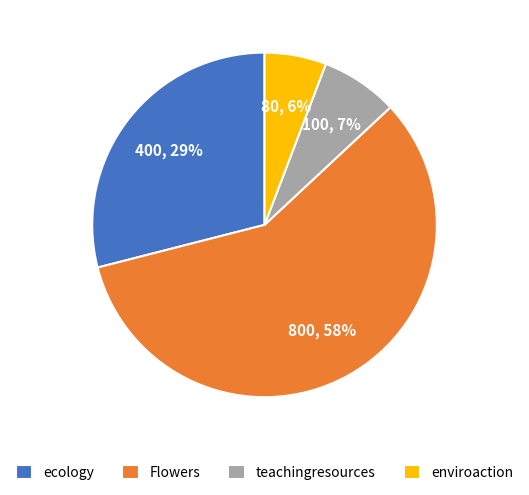

What percentage is the Flowers slice, to the nearest percent?

58%